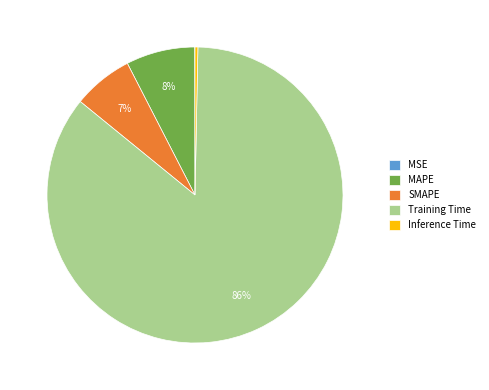

The Training Time slice represents 86% of the pie. True or false?

True